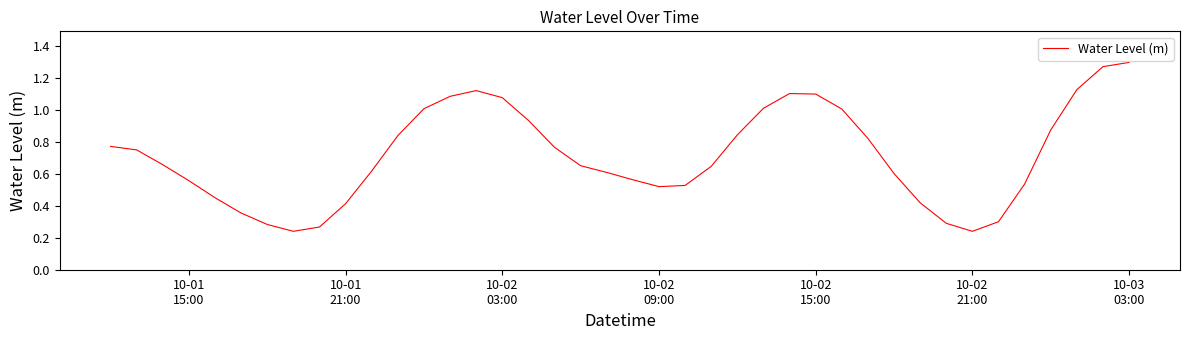

How many series are shown in this chart?

1